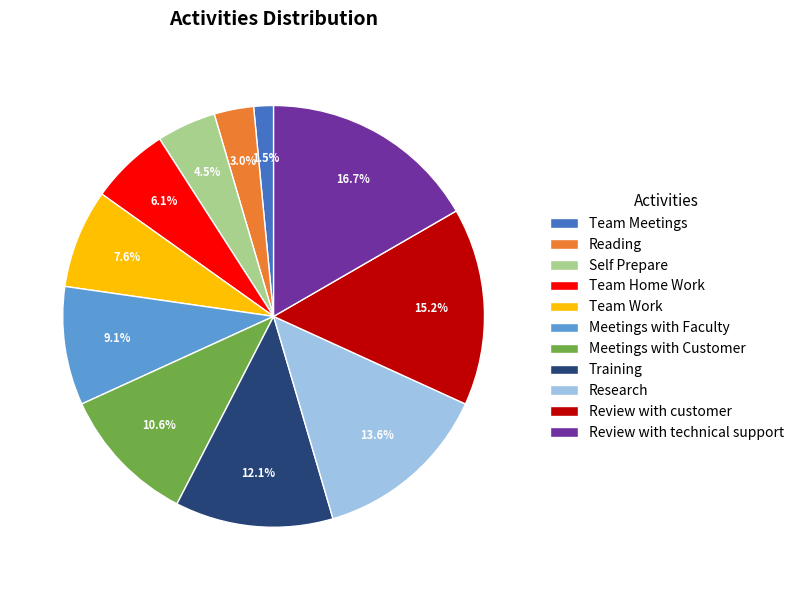

Count the number of slices in the pie.

11